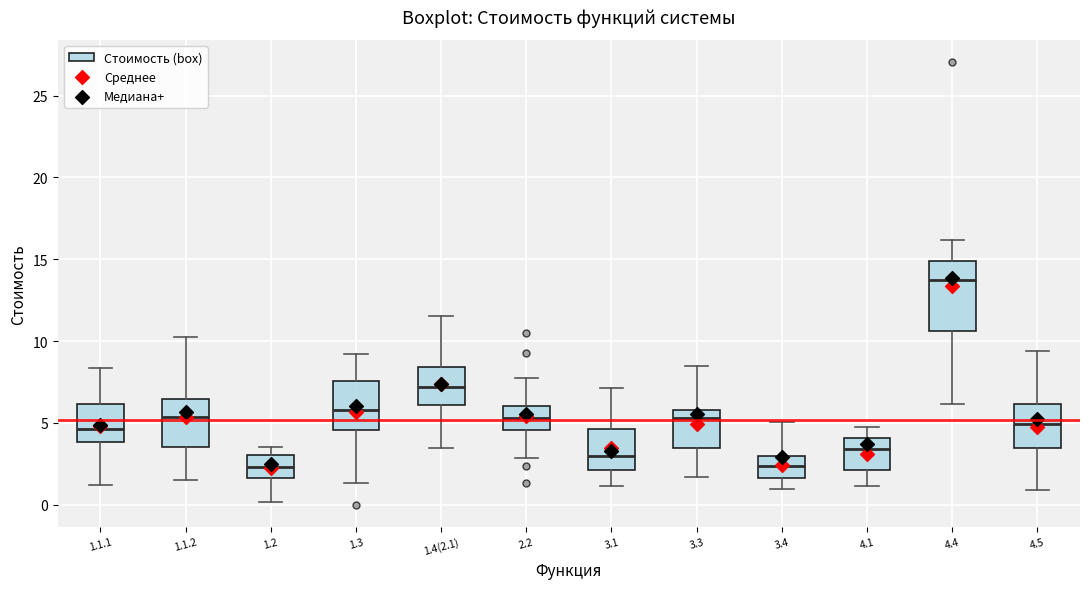

Where does the median line of the box for 3.4 sit on the y-axis? The values are not printed on the chart, so give them approximately, as read against the axis.

2.5